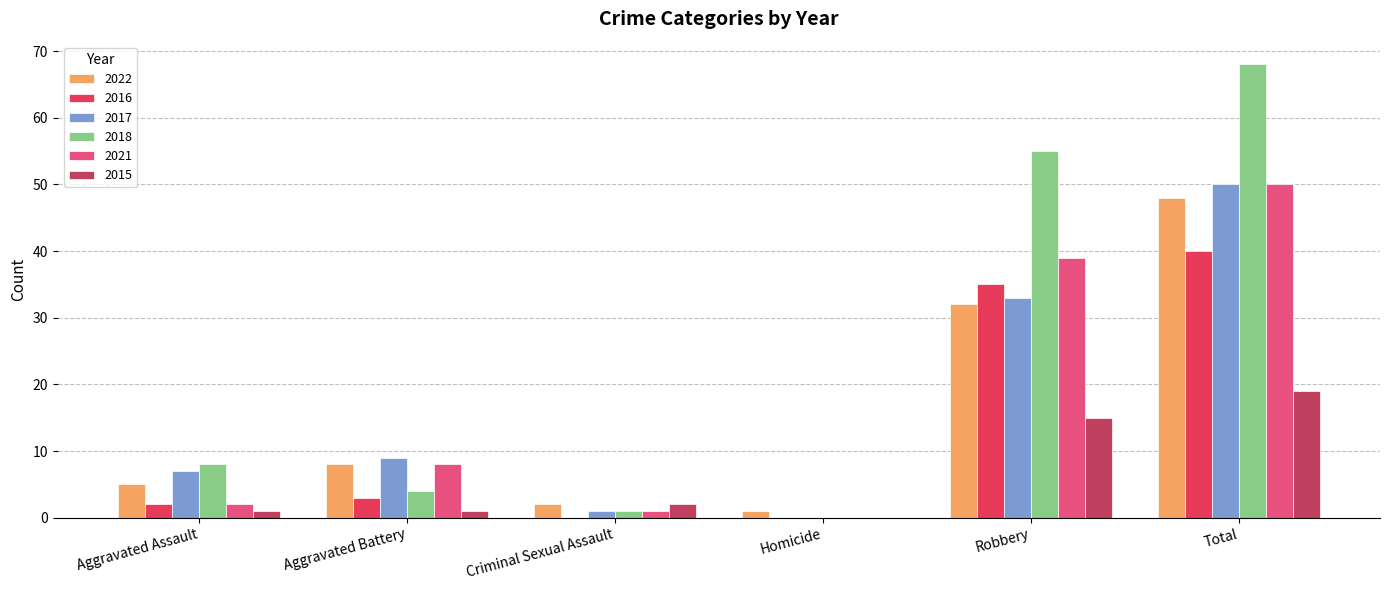

What is the maximum value for 2018?

68